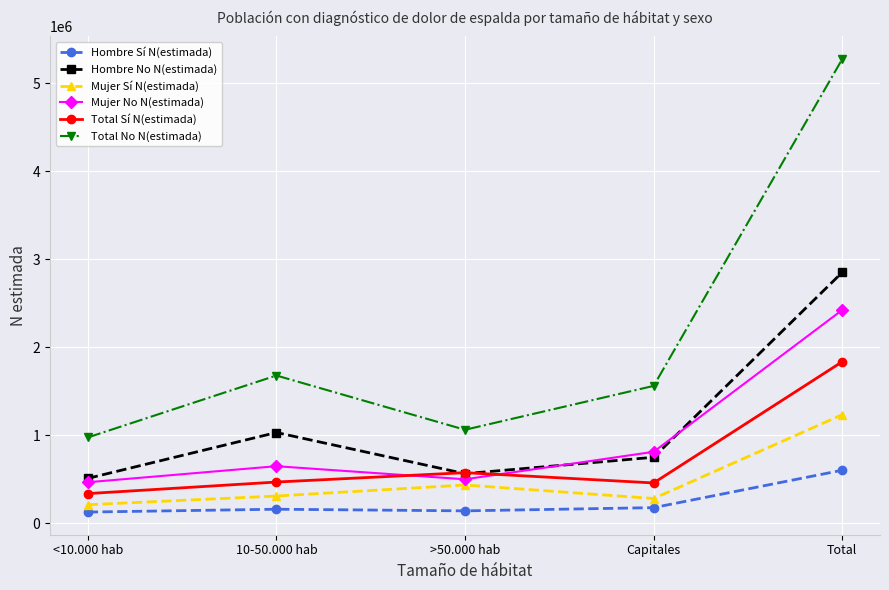

Is it true that Hombre No N(estimada) equals 777337 at >50.000 hab?

False